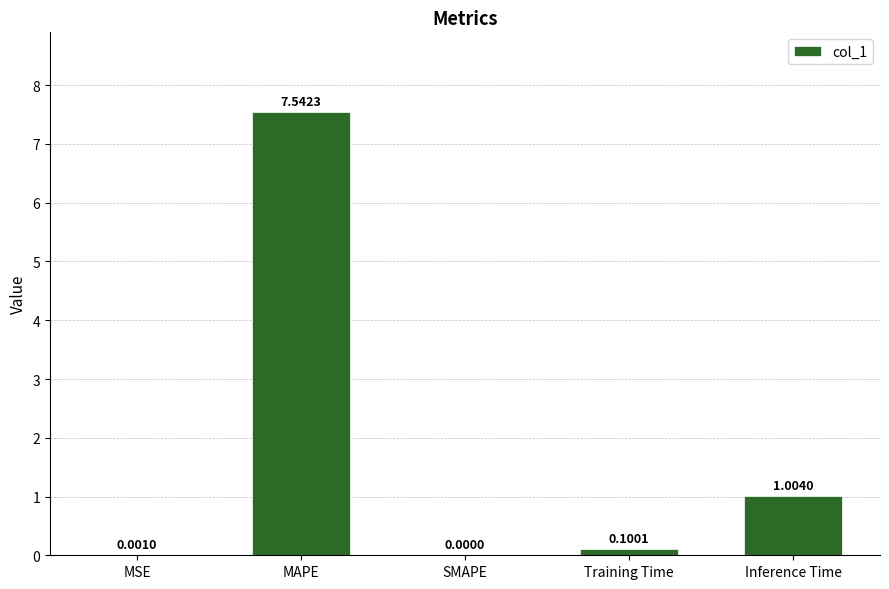

True or false: the data shows 0.0 at MSE.

True